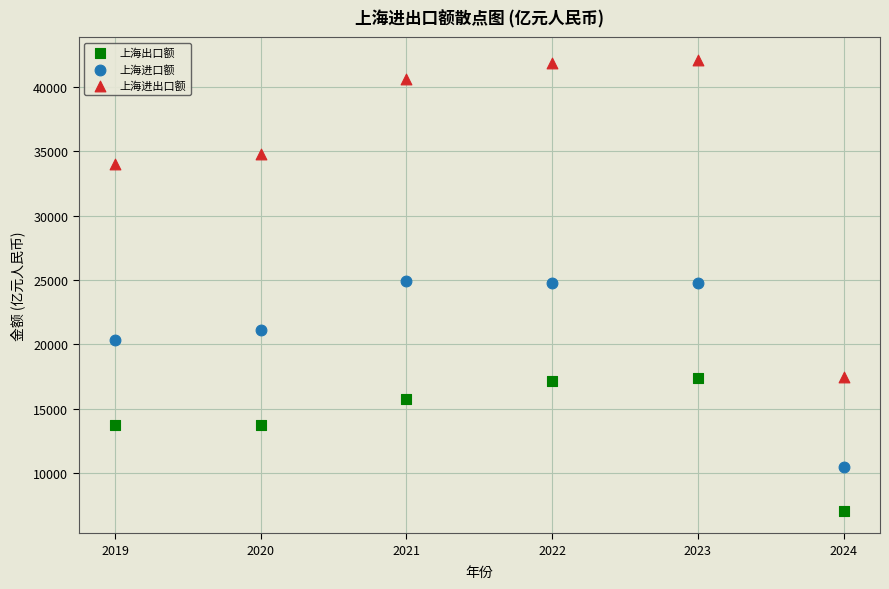

In the 上海进出口额 series, what Y value is closest to 29806?

34046.8